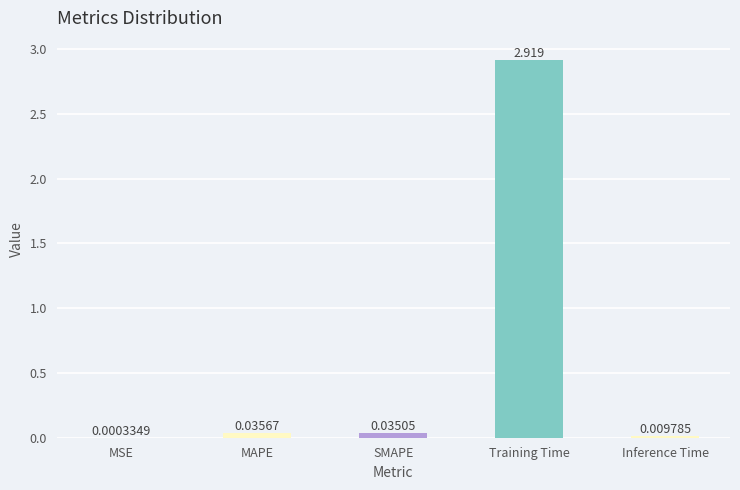

At which category does the chart reach its peak across all series?

Training Time